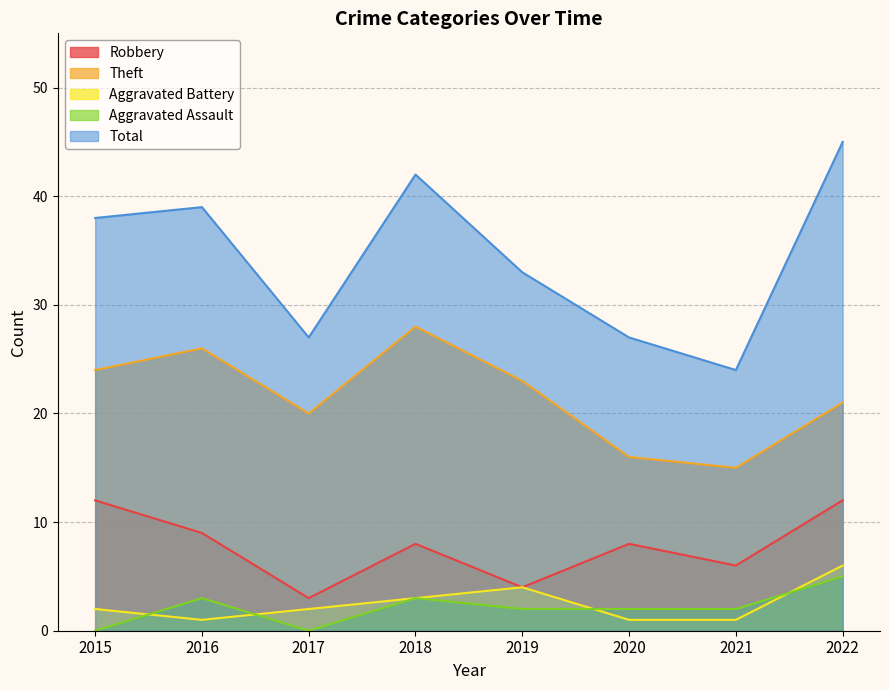

Count the number of categories in the chart.

8